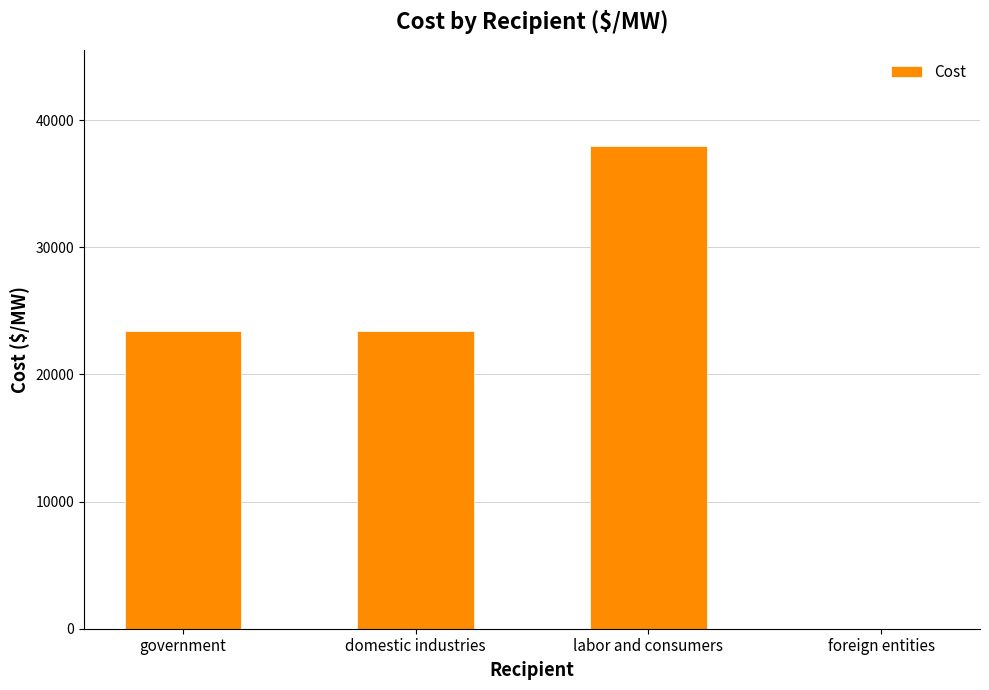

The chart shows a value of 14639 at labor and consumers. True or false?

False